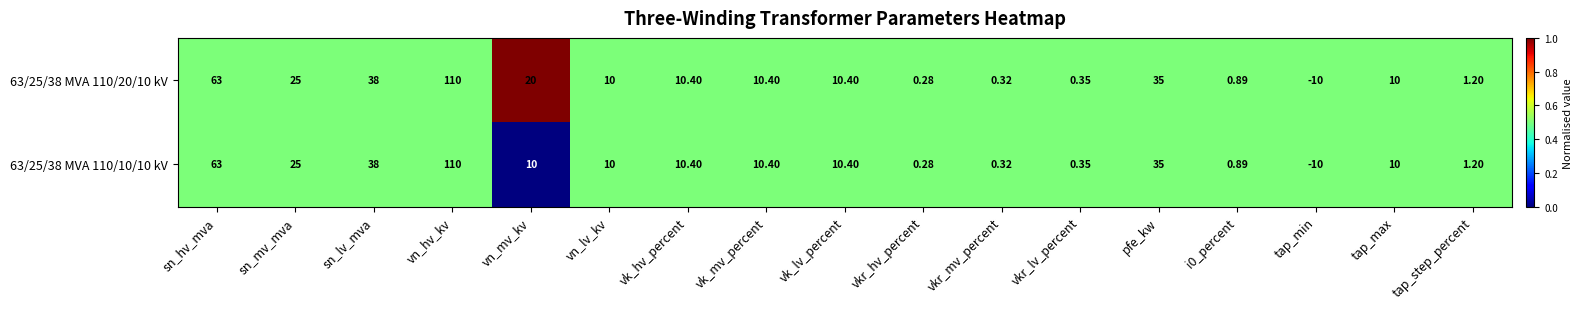

Which category has the lowest value in the 63/25/38 MVA 110/10/10 kV series?

tap_min